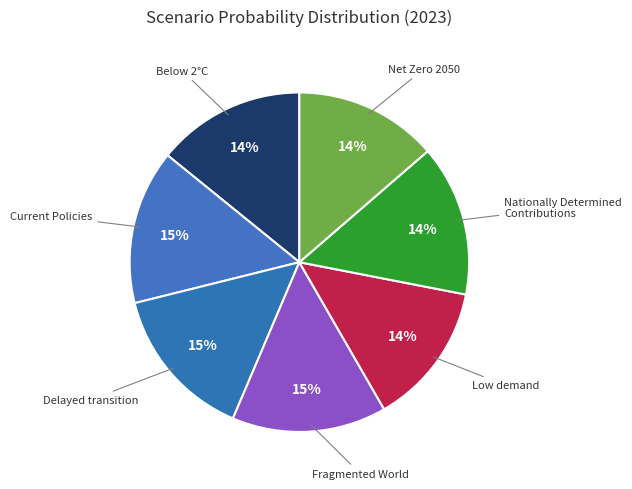

To the nearest percent, what is the difference between the largest and smallest slice percentages?

1%